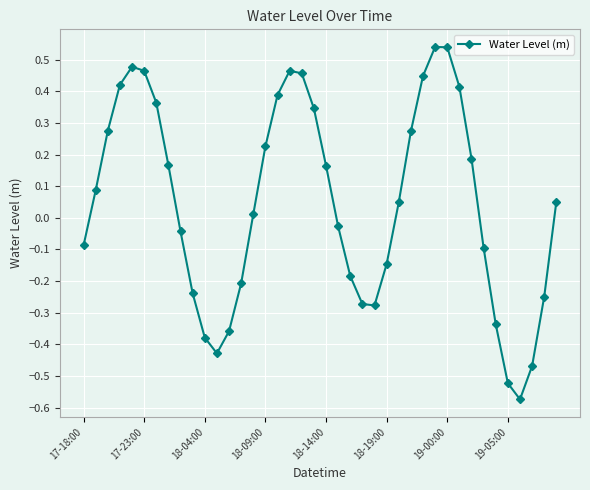

How many positive values are there?

22